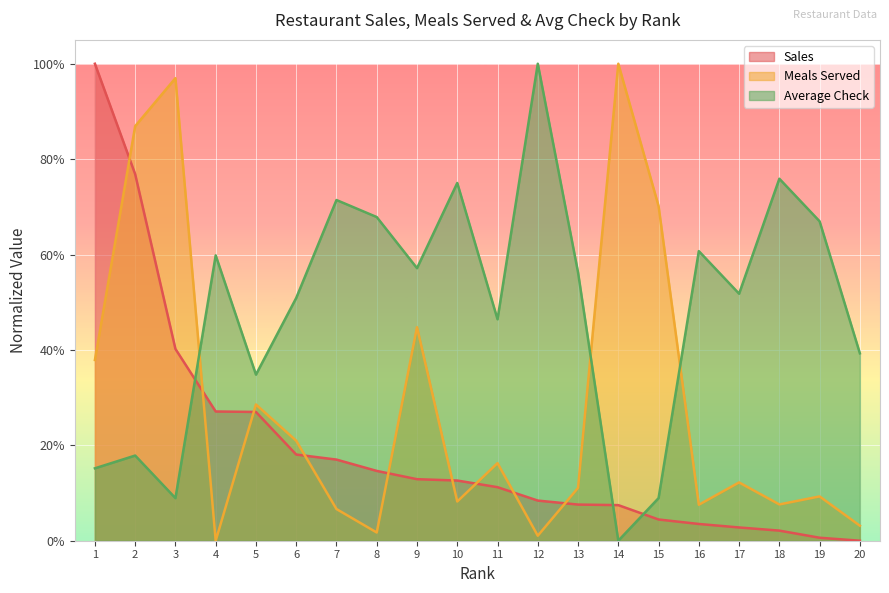

Reading left to right, transcribe all the data shown in this chart.

Sales: 1.0	0.8	0.4	0.3	0.3	0.2	0.2	0.1	0.1	0.1	0.1	0.1	0.1	0.1	0.0	0.0	0.0	0.0	0.0	0.0
Meals Served: 0.4	0.9	1.0	0.0	0.3	0.2	0.1	0.0	0.4	0.1	0.2	0.0	0.1	1.0	0.7	0.1	0.1	0.1	0.1	0.0
Average Check: 0.2	0.2	0.1	0.6	0.3	0.5	0.7	0.7	0.6	0.8	0.5	1.0	0.6	0.0	0.1	0.6	0.5	0.8	0.7	0.4